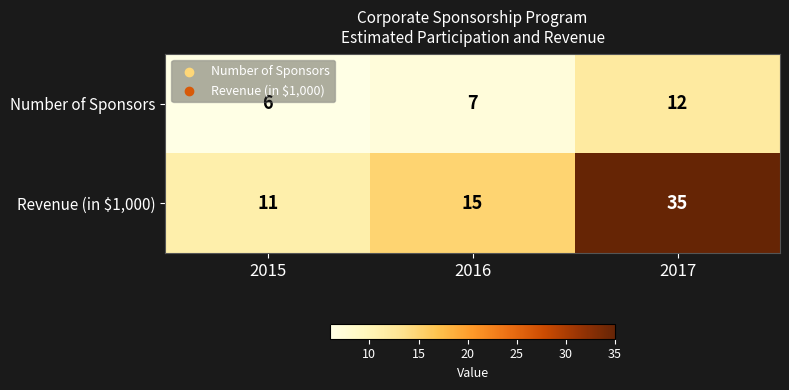

How many series are shown in this chart?

2